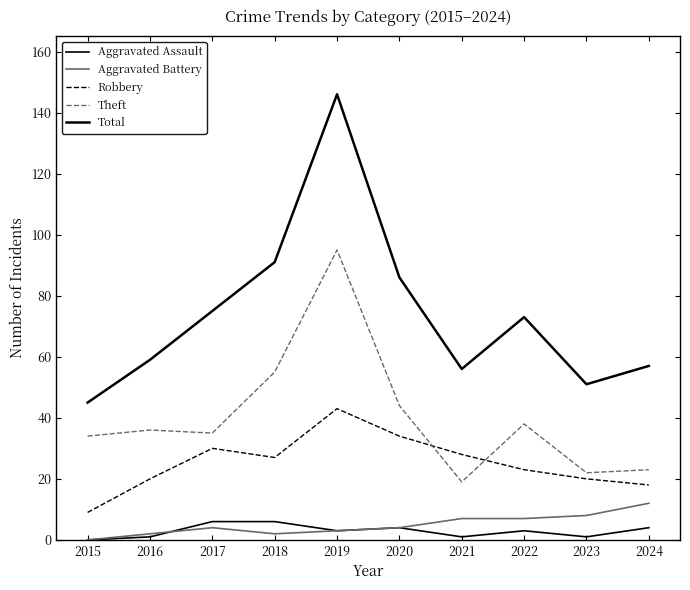

The value of Theft at 2019 is 95. True or false?

True